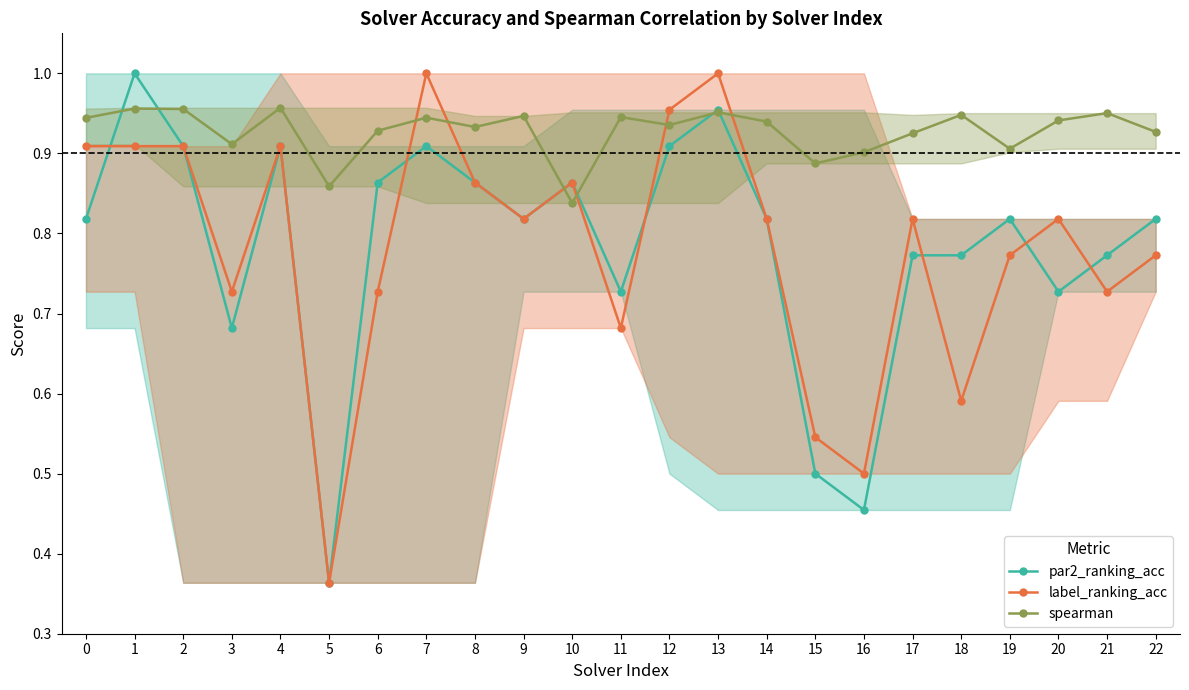

True or false: par2_ranking_acc has more than 0 interior local peaks.

True